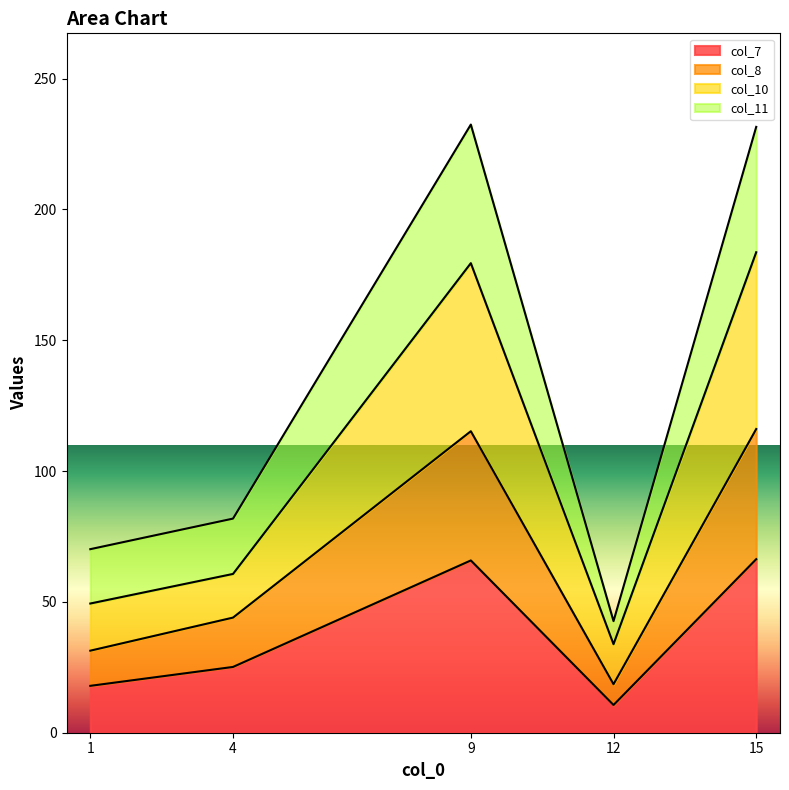

At which category is the sum across all series the highest?

15